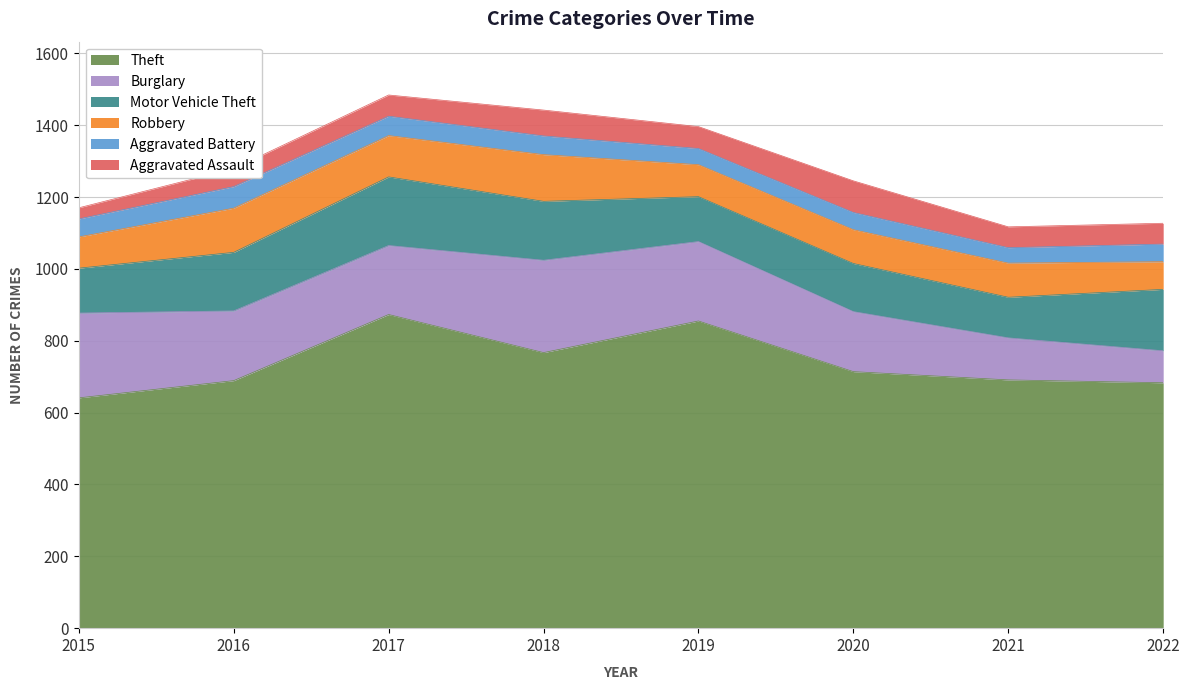

What is the highest value of the Motor Vehicle Theft series?

191